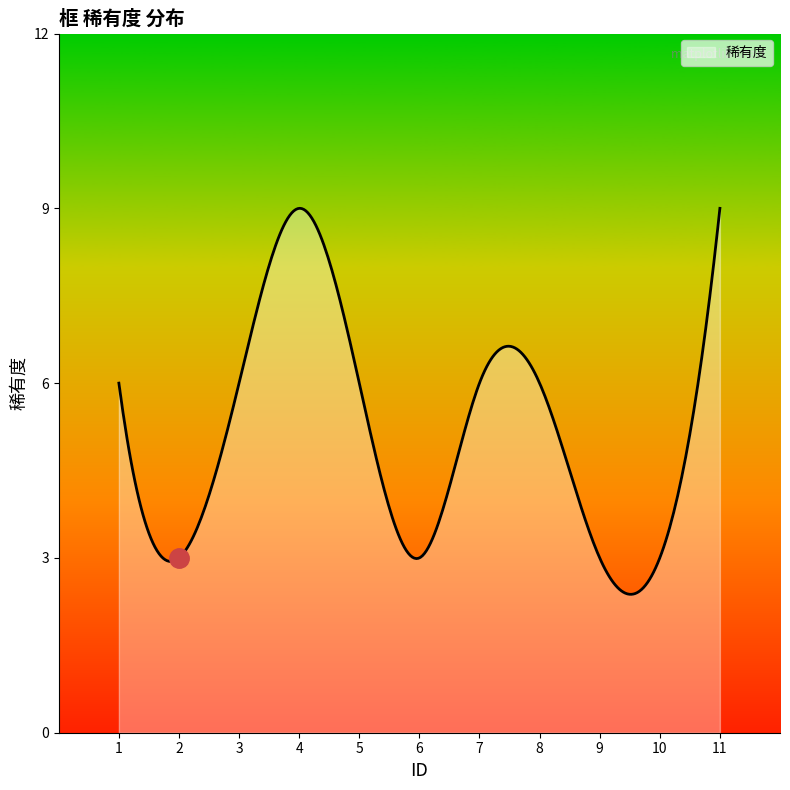

What is the smallest value displayed?

2.4